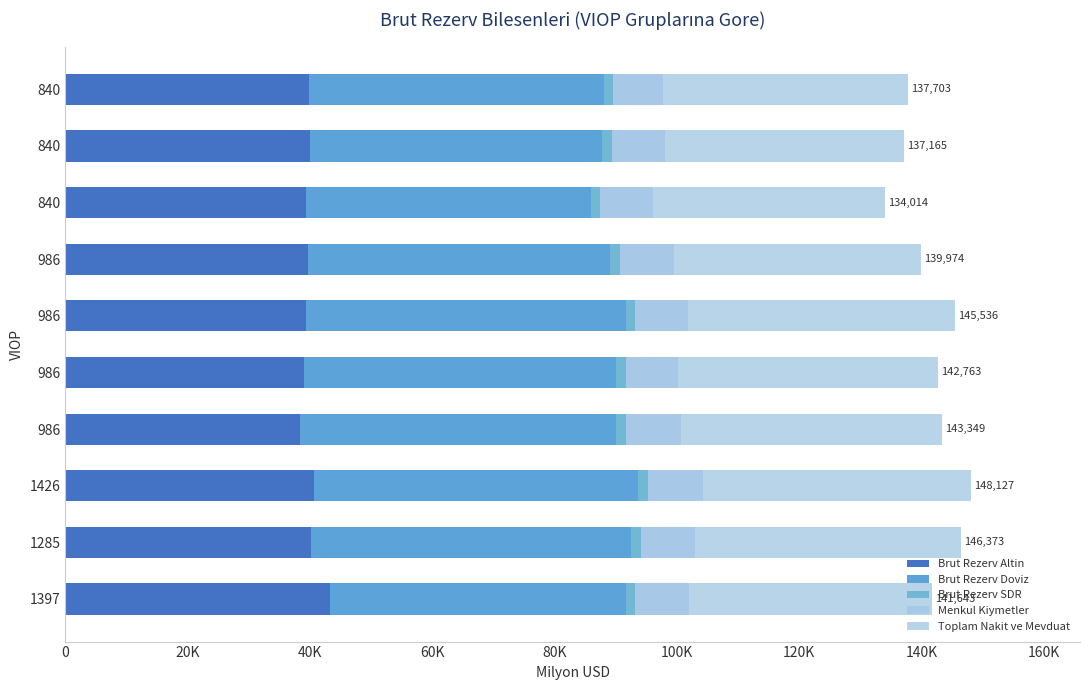

Rank the series by their maximum value, from lowest to highest.

Brut Rezerv SDR, Menkul Kiymetler, Brut Rezerv Altin, Toplam Nakit ve Mevduat, Brut Rezerv Doviz